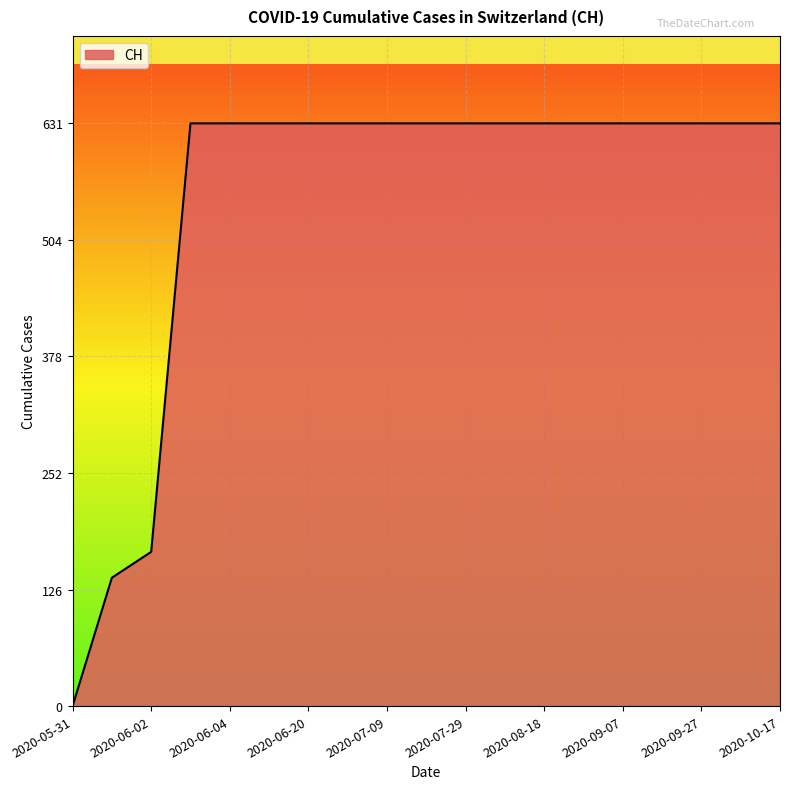

What is the difference between the maximum and minimum values?

631